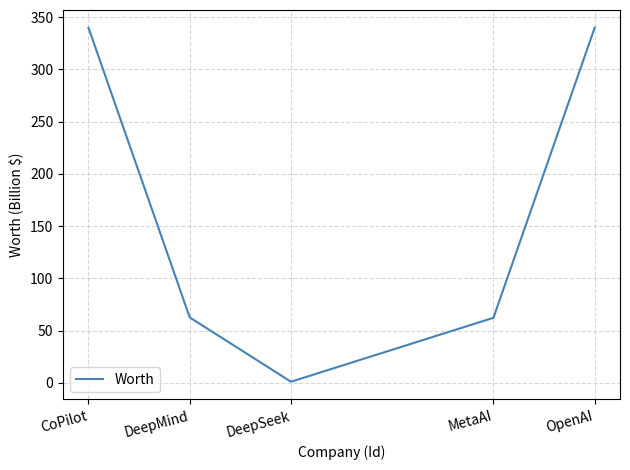

Read the value at MetaAI.

62.2